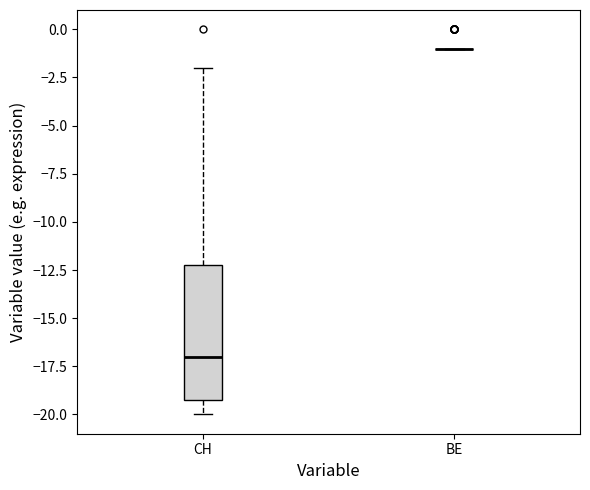

Reading left to right, read every box against the y-axis: the position of its median line, the range the box covers, and the ends of its whiskers. The values are not printed on the chart, so give them approximately, as read against the axis.

CH: median -17, box -19 to -12, whiskers -20 to -2
BE: box collapsed to a line at -1, whiskers -1 to -1